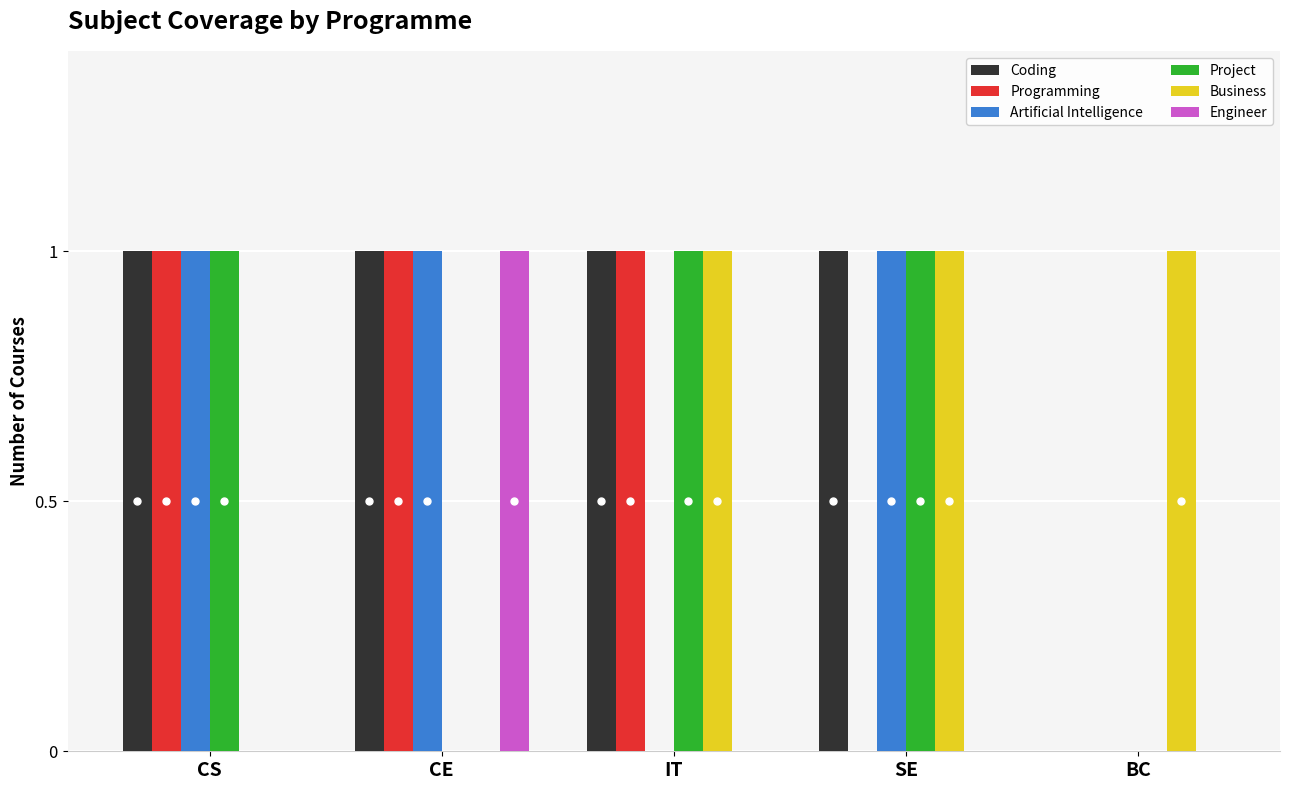

What is the sum of all Business values?

3